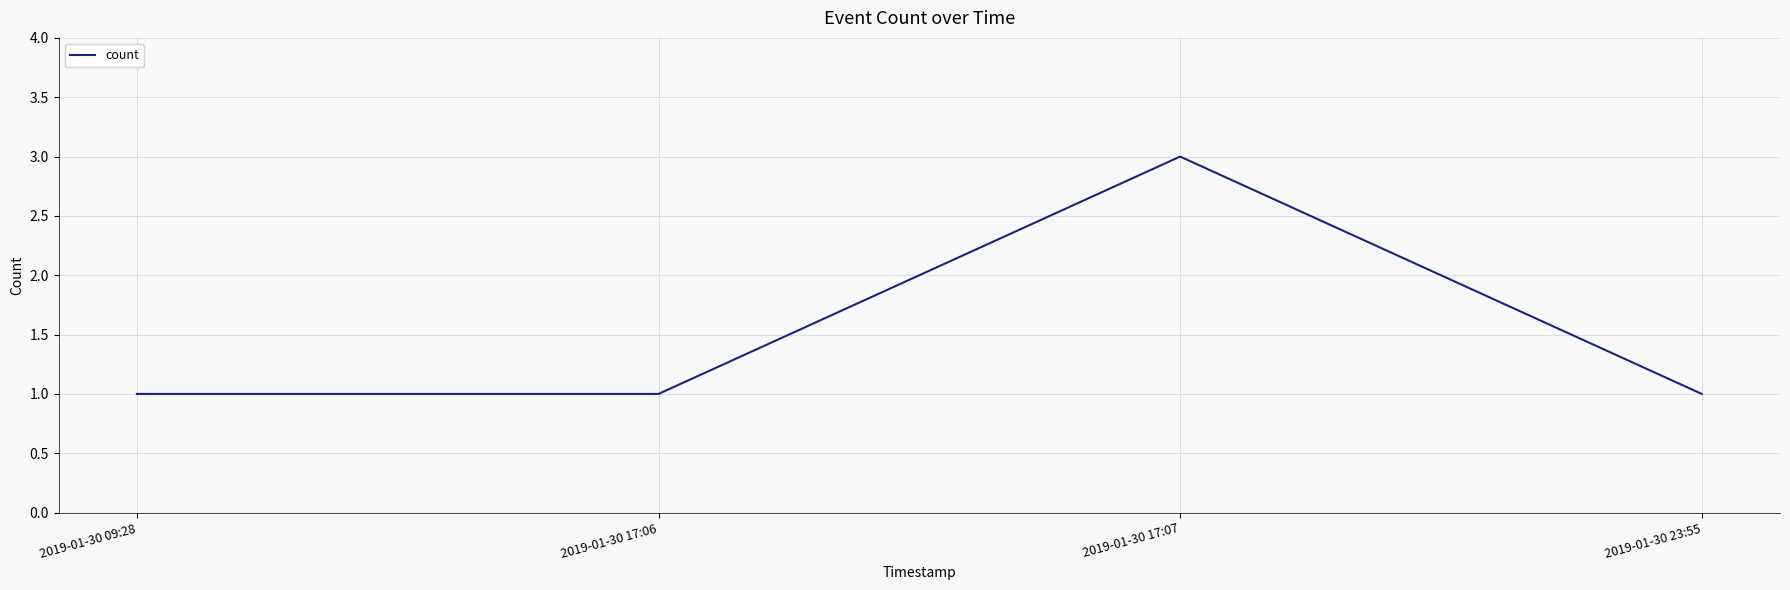

Where is the first local maximum?

2019-01-30 17:07